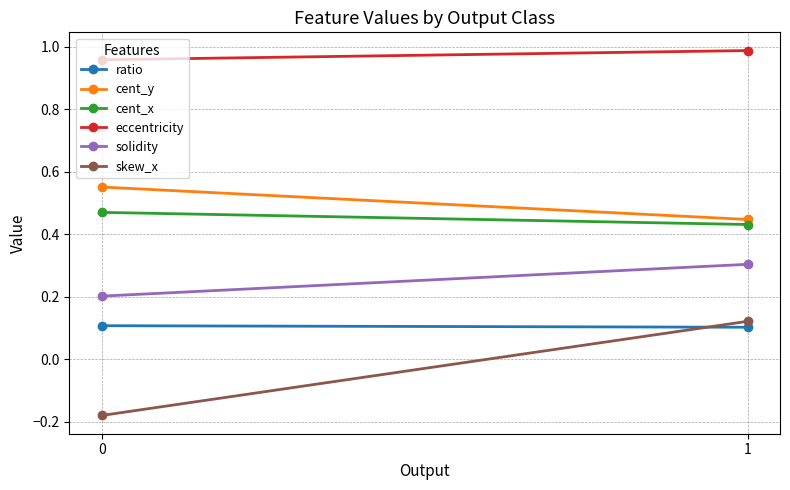

What is the spread (max minus min) of values at 0?

1.1